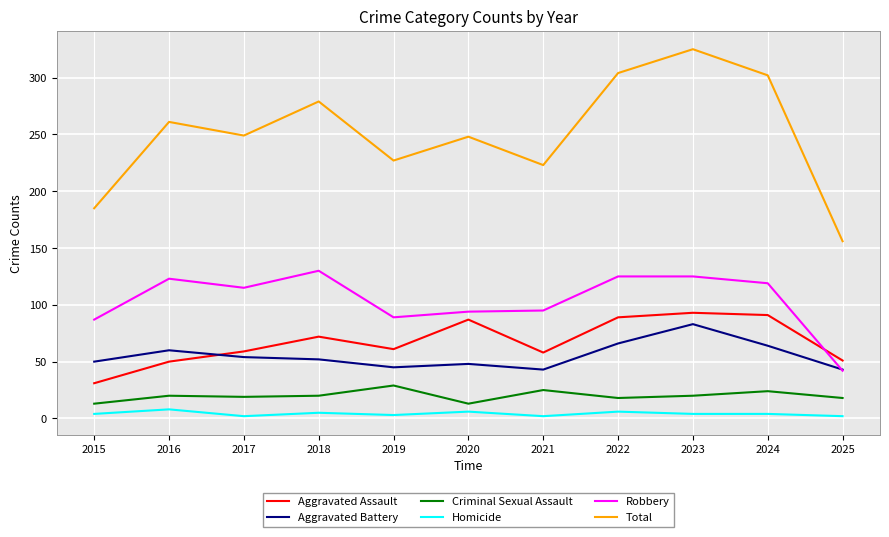

At which label does Aggravated Battery reach its peak?

2023